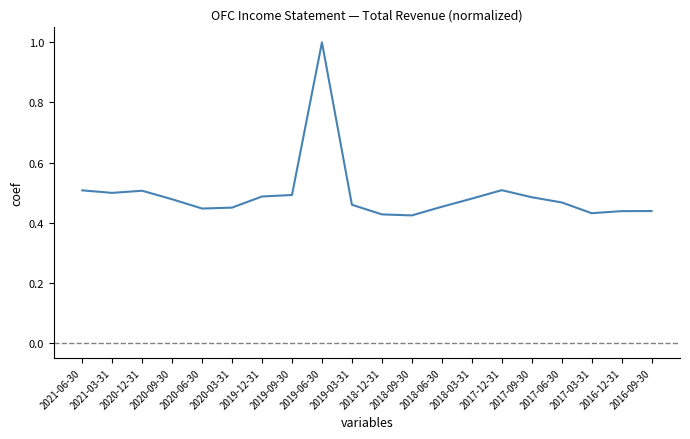

Which has a higher value, 2020-09-30 or 2017-12-31?

2017-12-31